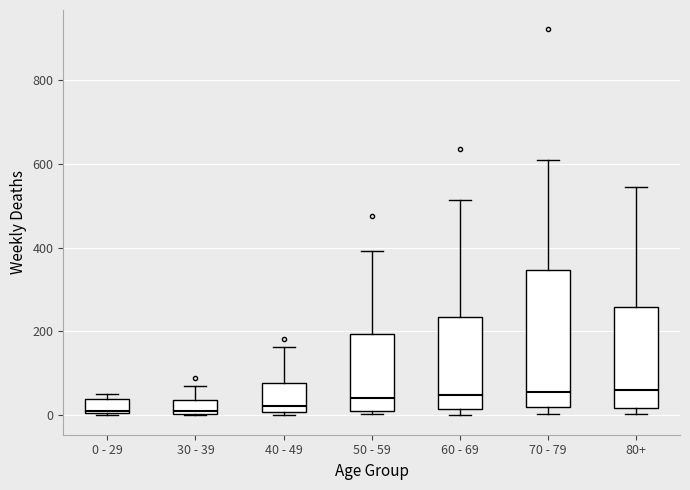

Where does the median line of the box for 60 - 69 sit on the y-axis? The values are not printed on the chart, so give them approximately, as read against the axis.

40